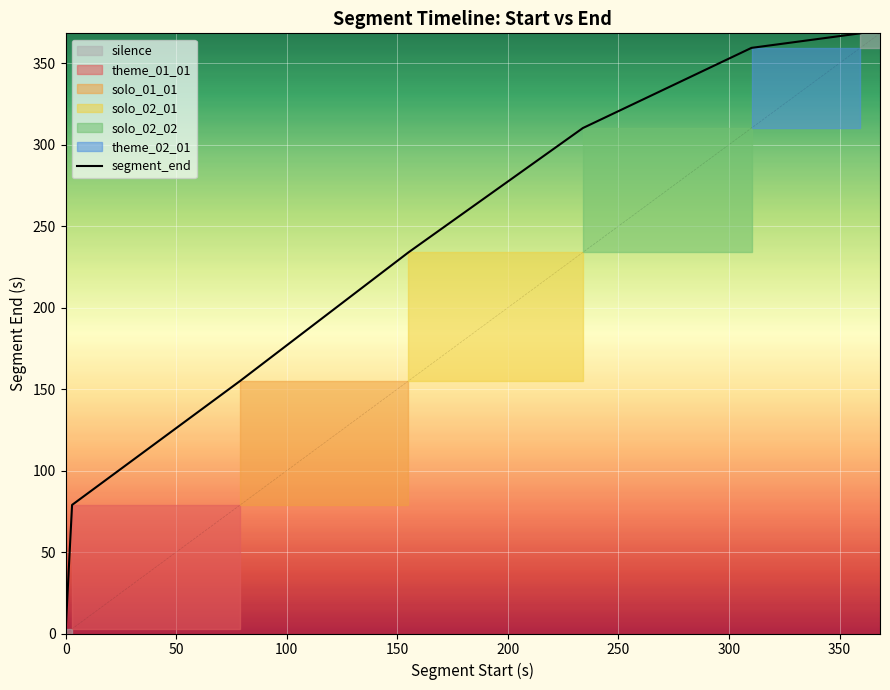

What is the highest value of the segment_end series?

368.3